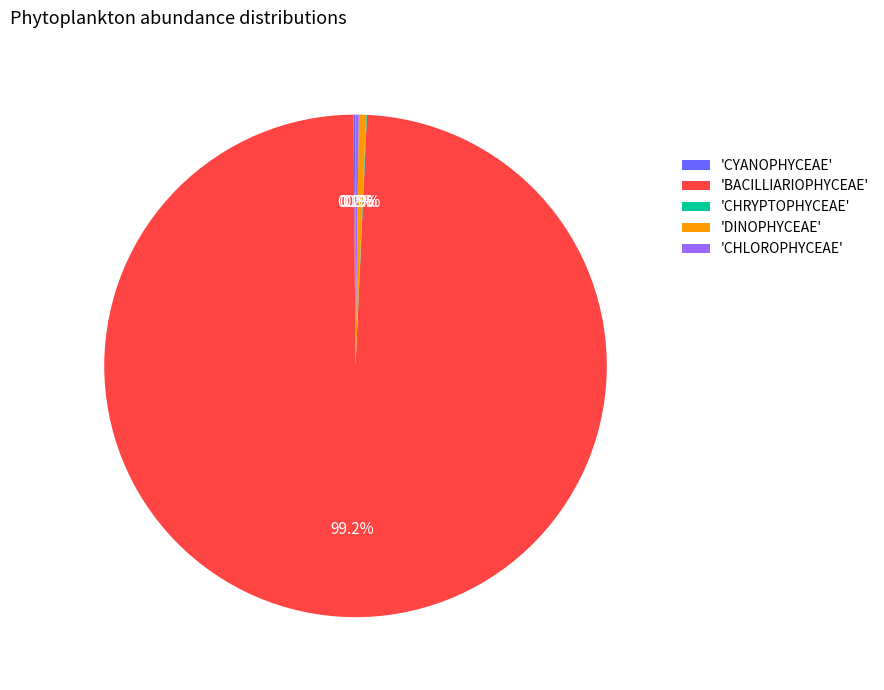

Which slice is the largest?

'BACILLIARIOPHYCEAE'